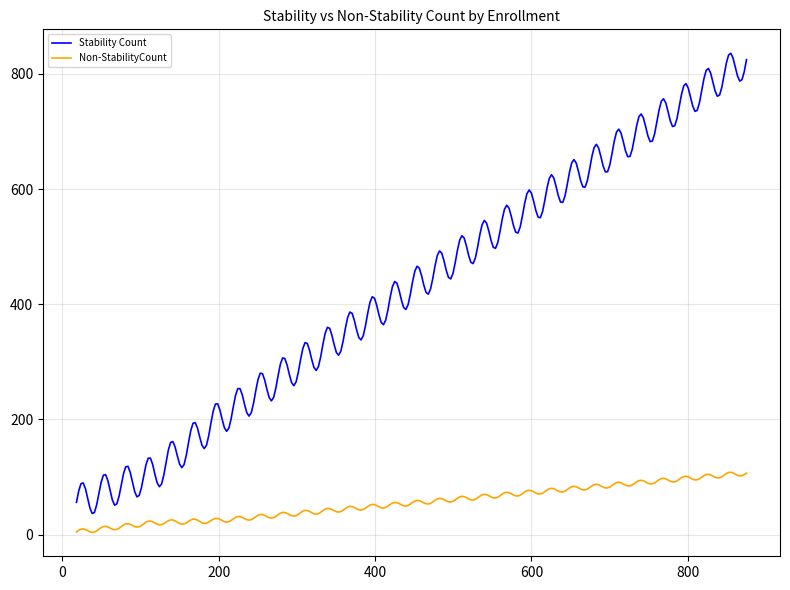

Which series has the largest total across all categories?

Stability Count